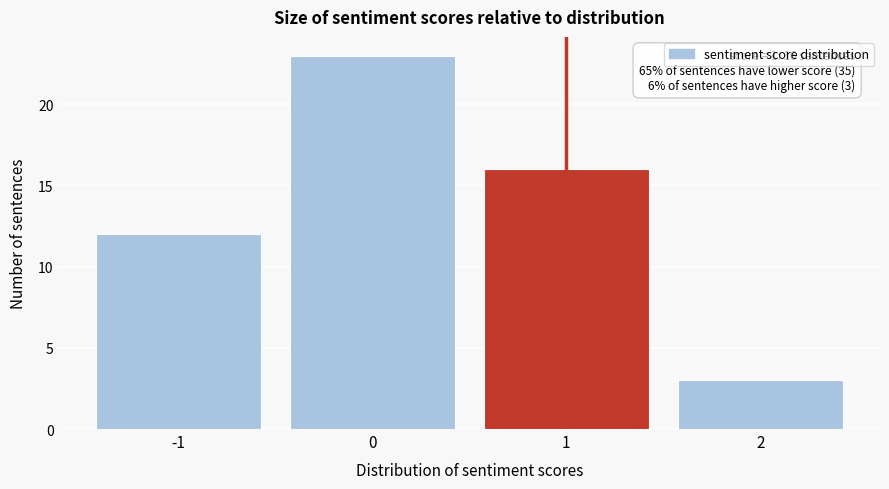

Over which range of the x-axis is the bar tallest?

-0.5 to 0.5